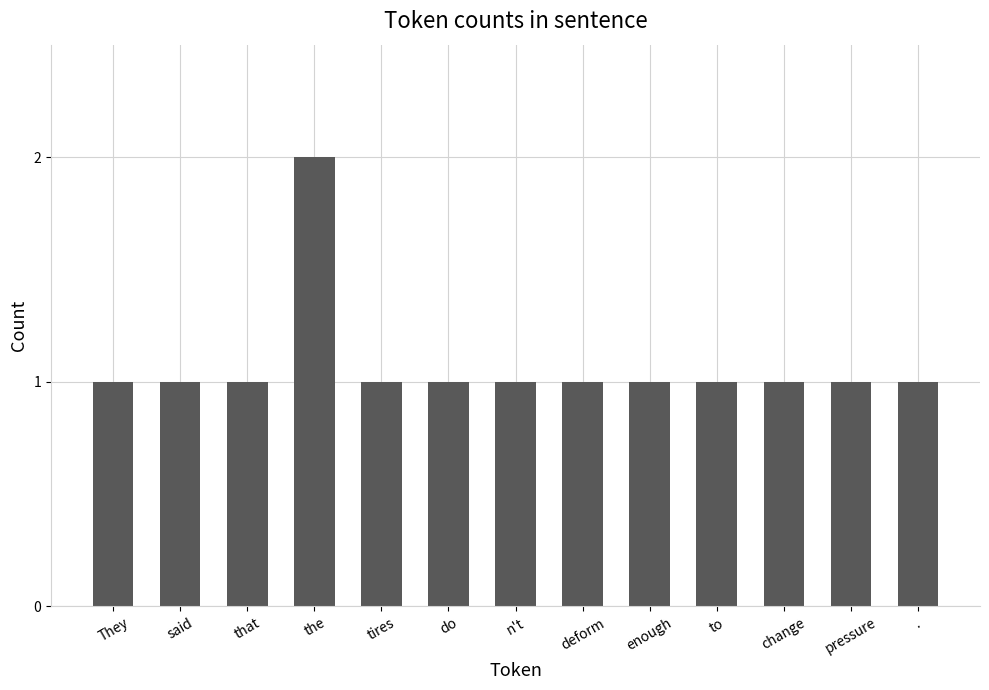

What position from the left is do?

6